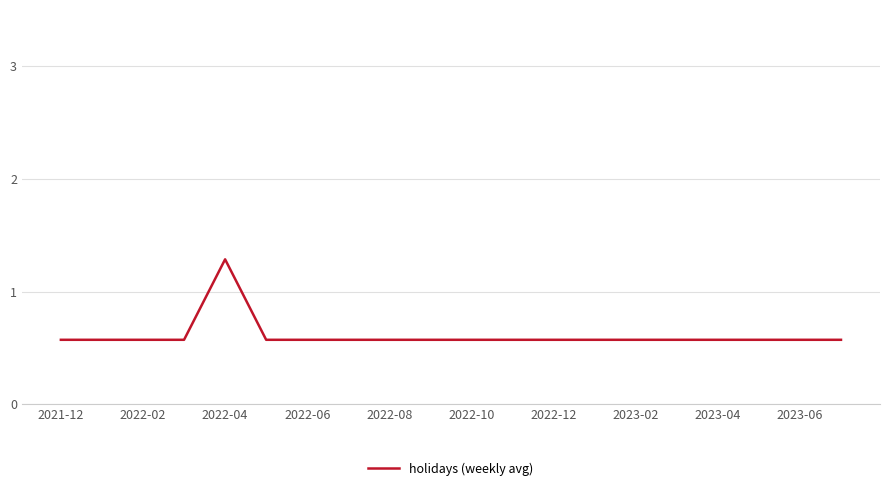

What is the maximum value shown in the chart?

1.3